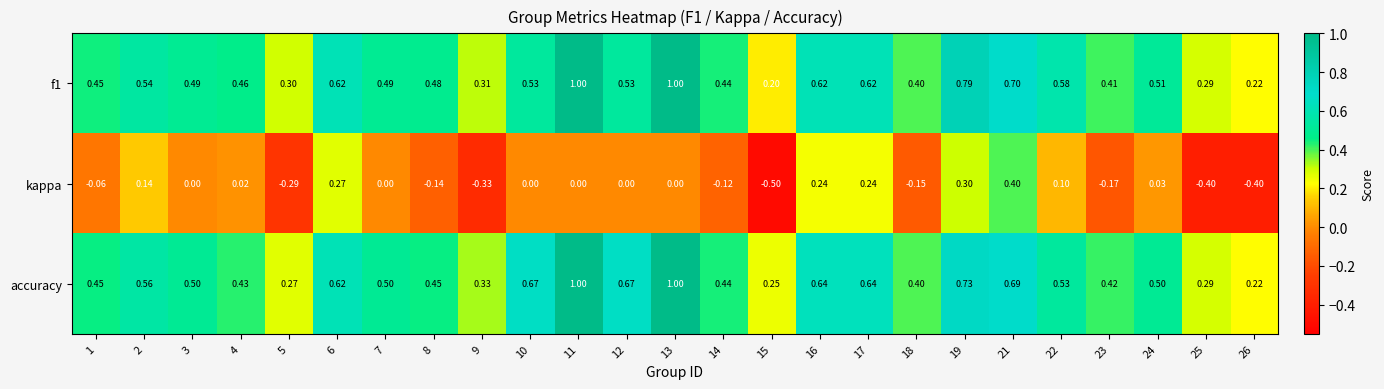

Is the value of kappa at 7 greater than the value of f1 at 3?

No